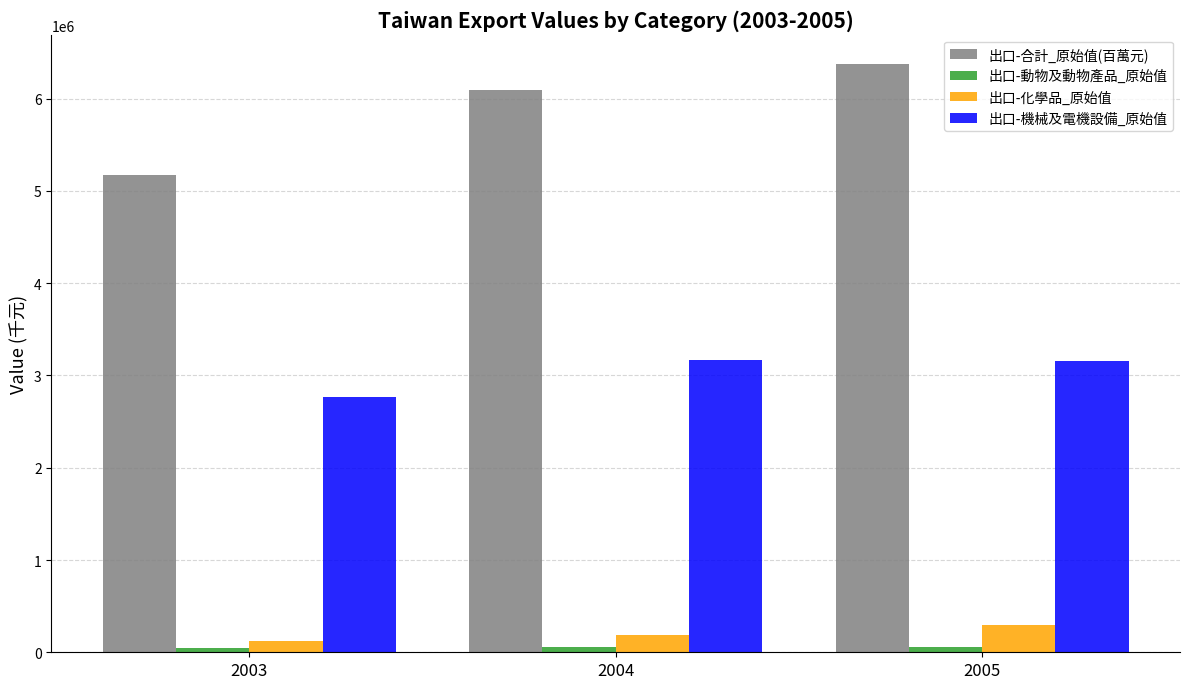

Does the chart contain stacked bars?

No